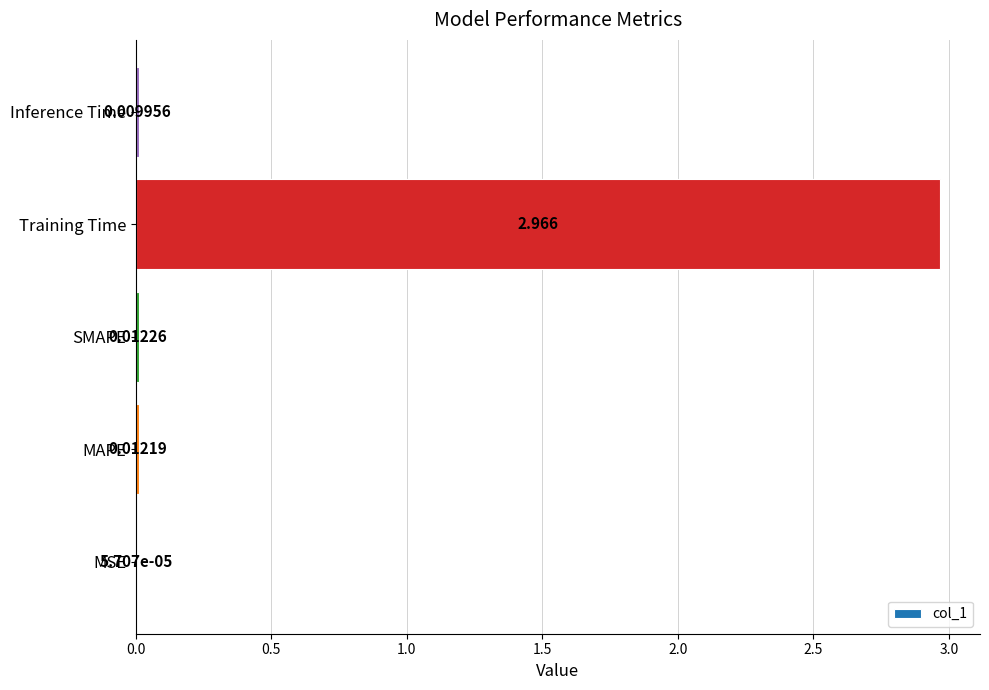

At which category does the chart reach its peak across all series?

Training Time